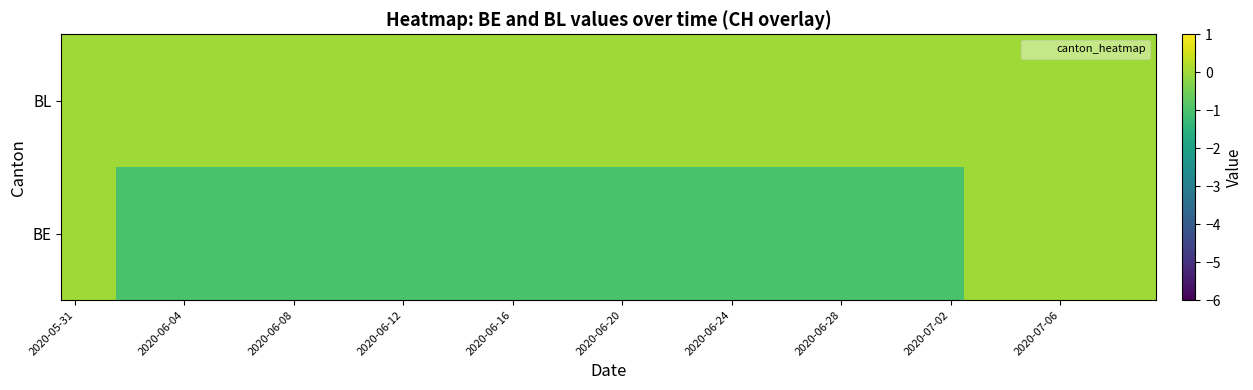

Reading left to right, what are all the values shown in this chart?

BE: 0	0	-1	-1	-1	-1	-1	-1	-1	-1	-1	-1	-1	-1	-1	-1	-1	-1	-1	-1	-1	-1	-1	-1	-1	-1	-1	-1	-1	-1	-1	-1	-1	0	0	0	0	0	0	0
BL: 0	0	0	0	0	0	0	0	0	0	0	0	0	0	0	0	0	0	0	0	0	0	0	0	0	0	0	0	0	0	0	0	0	0	0	0	0	0	0	0